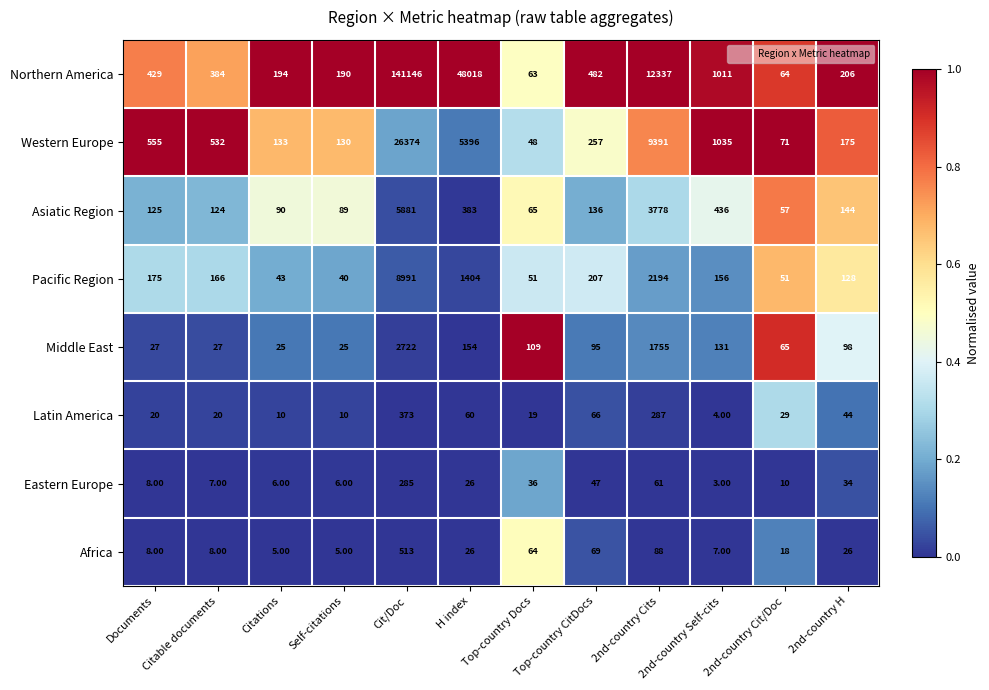

Between 2nd-country Cit/Doc and 2nd-country H, which series saw the biggest shift?

Northern America